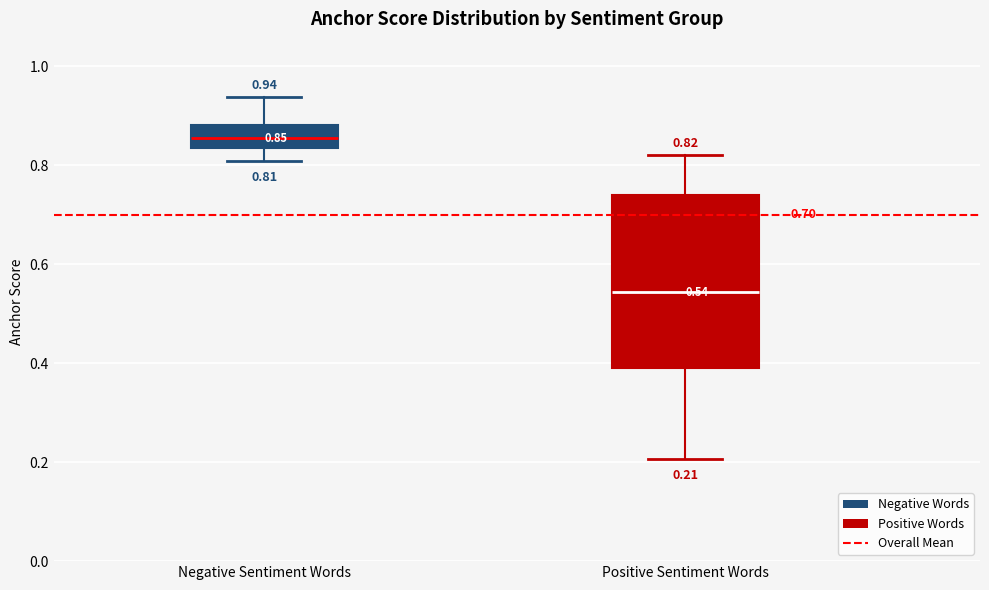

Comparing the boxes themselves (not the whiskers), which one is the tallest?

Positive Sentiment Words